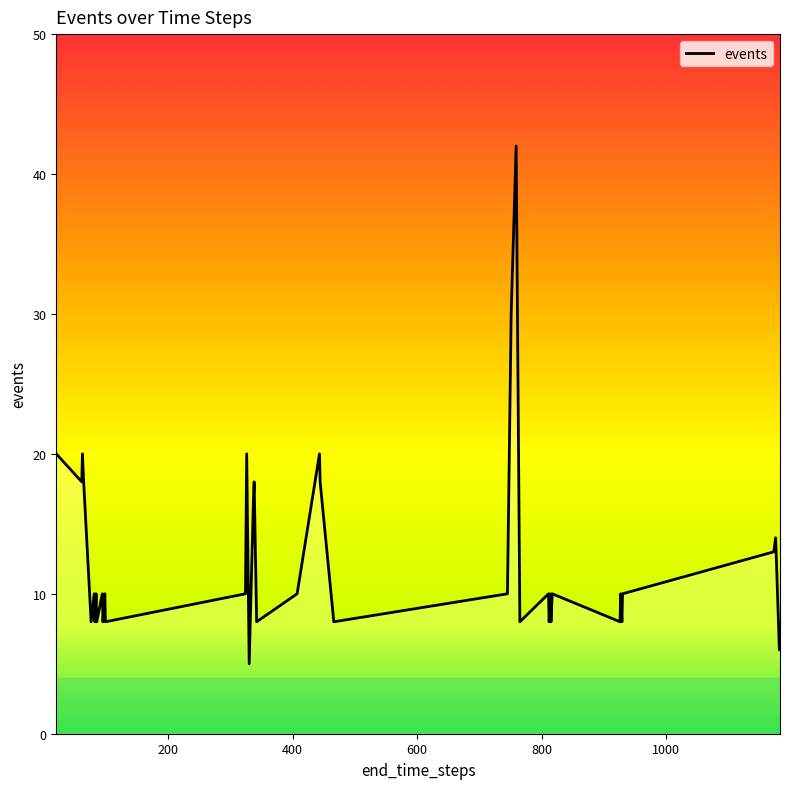

Reading left to right, transcribe all the data shown in this chart.

20	18	20	18	8	10	8	10	8	10	8	10	8	10	20	5	17	18	8	10	20	18	8	10	30	42	8	10	8	10	8	10	8	10	8	10	13	14	6	7